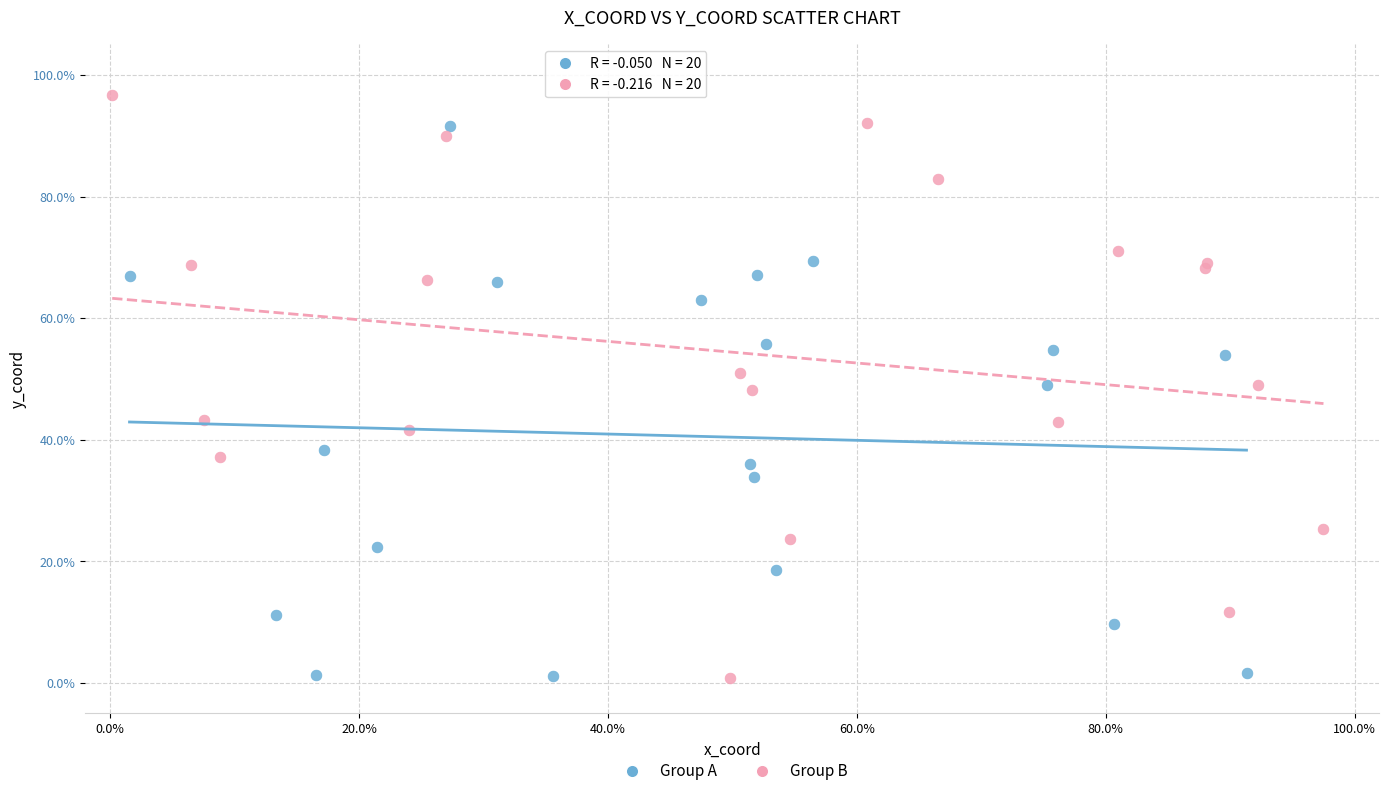

Which series reaches the maximum Y coordinate?

Group B